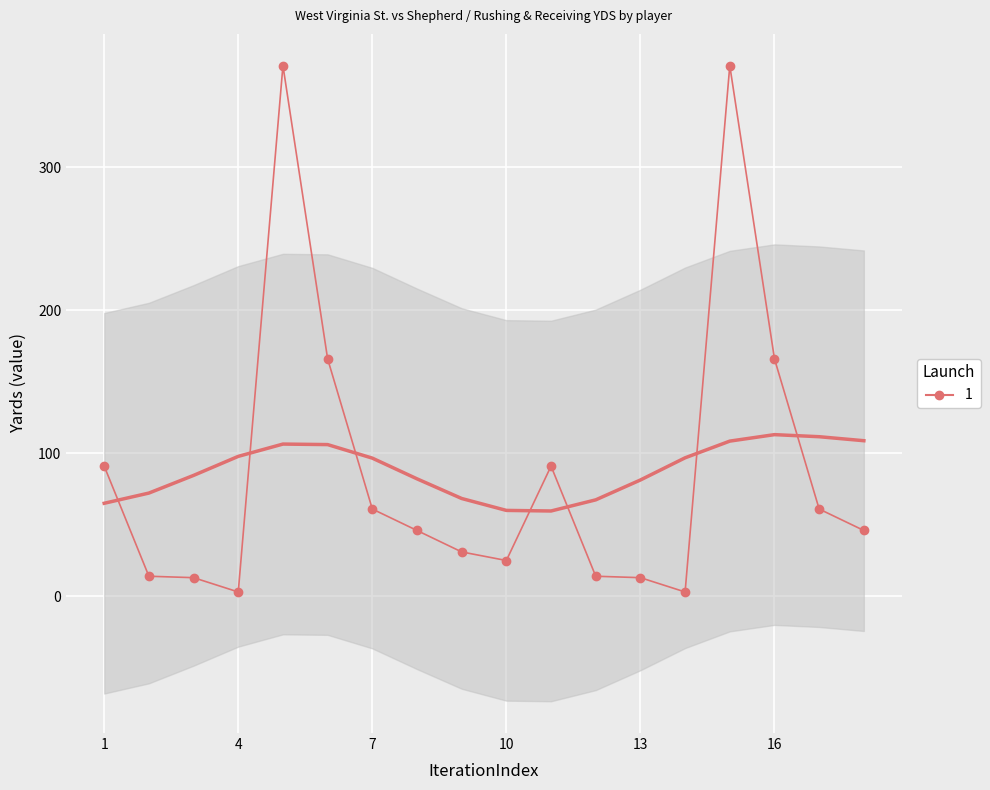

List the labels in order of value, largest first.

5, 15, 6, 16, 1, 11, 7, 17, 8, 18, 9, 10, 2, 12, 3, 13, 4, 14